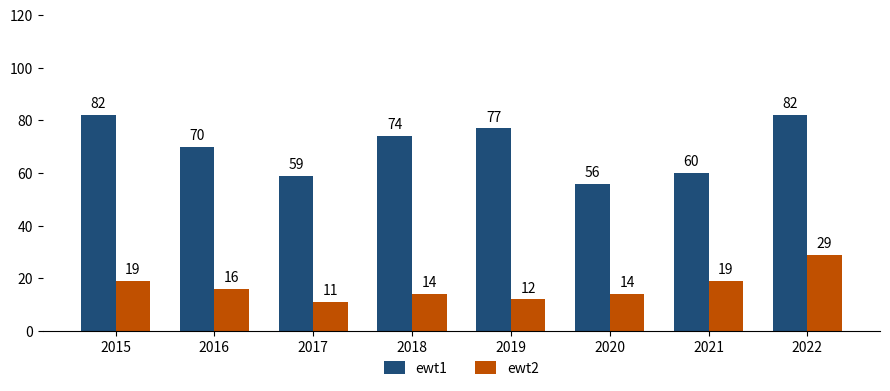

What is the difference between the maximum and second lowest values in the ewt2 series?

17